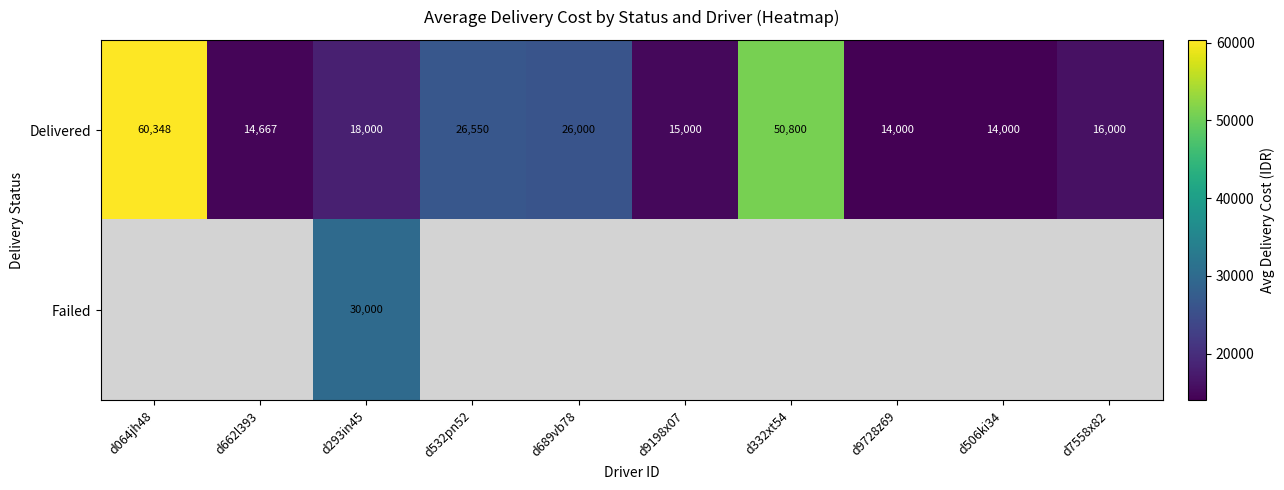

Where is Delivered nearest to the value 37174?

d532pn52